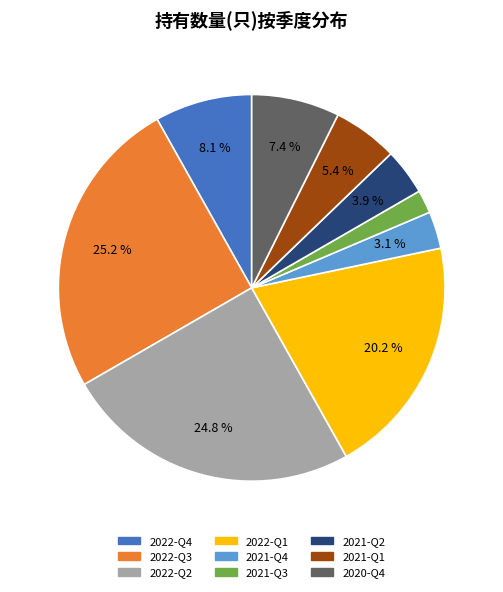

How many slices are in this pie chart?

9